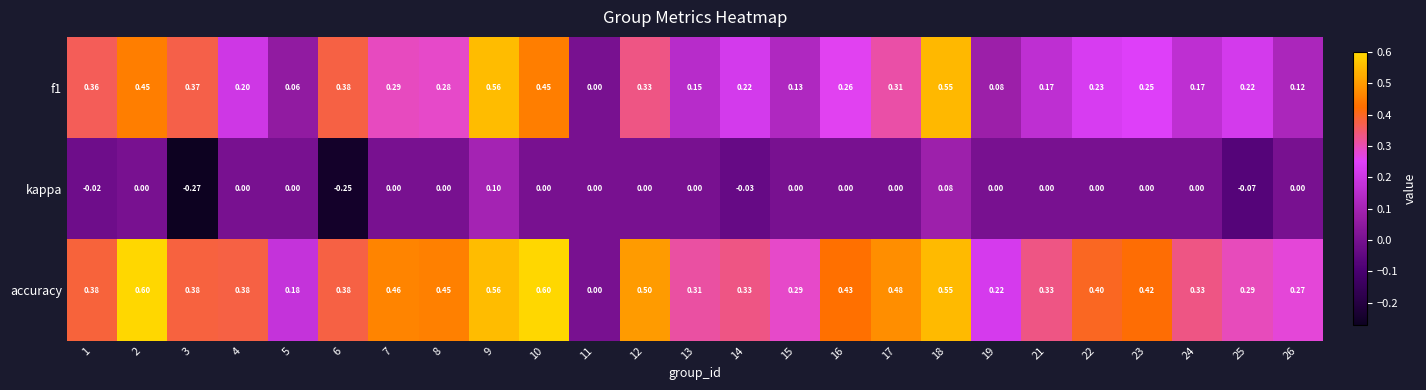

Which series has the widest spread of values?

accuracy